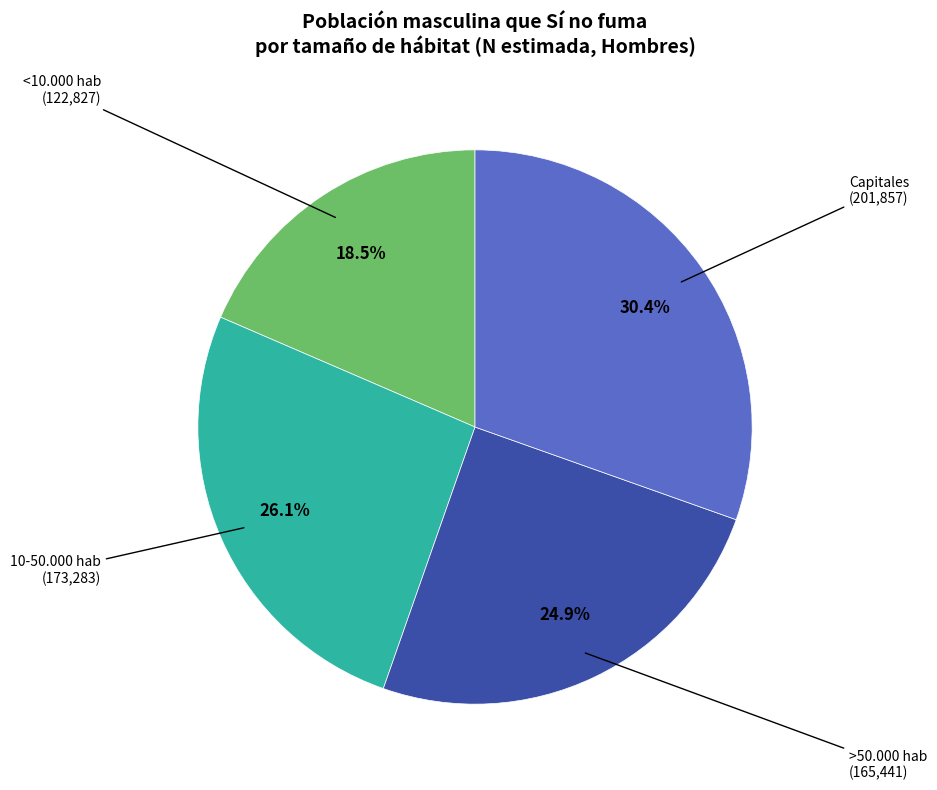

How many slices are in this pie chart?

4